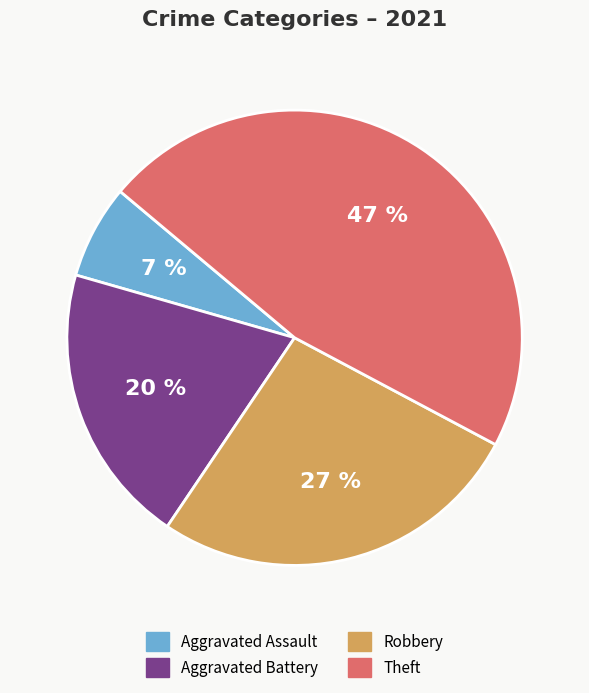

How many segments does this pie chart have?

4